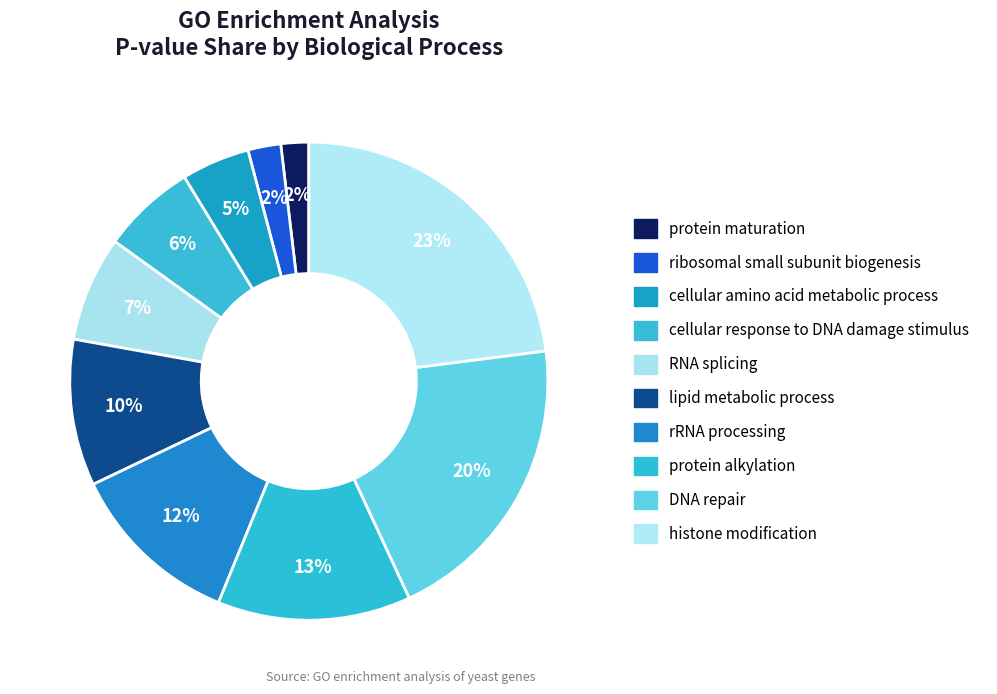

How many segments does this pie chart have?

10